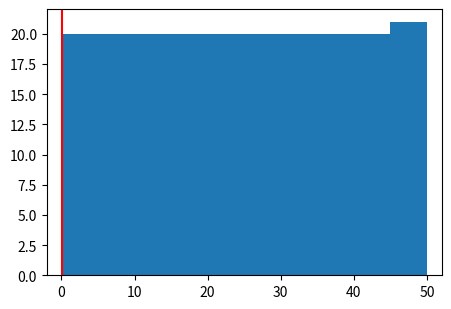

Over which range of the x-axis is the bar tallest?

45 to 50